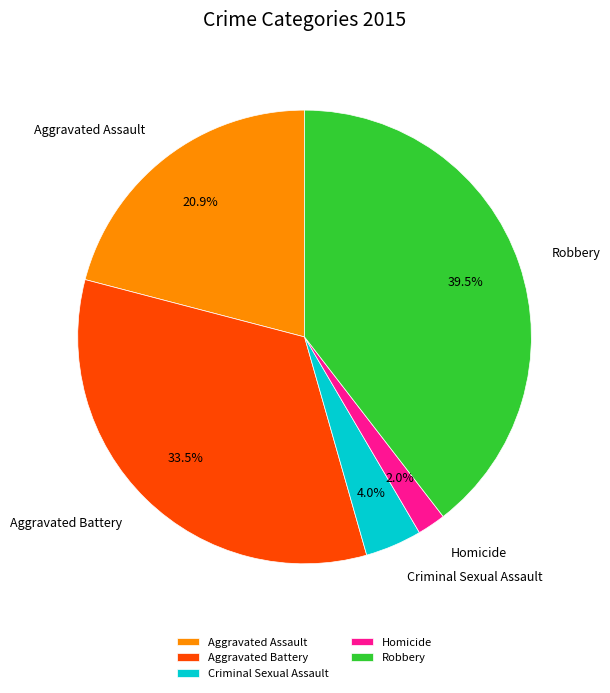

Approximately how many times larger is the value at Criminal Sexual Assault compared to Homicide?

2.0